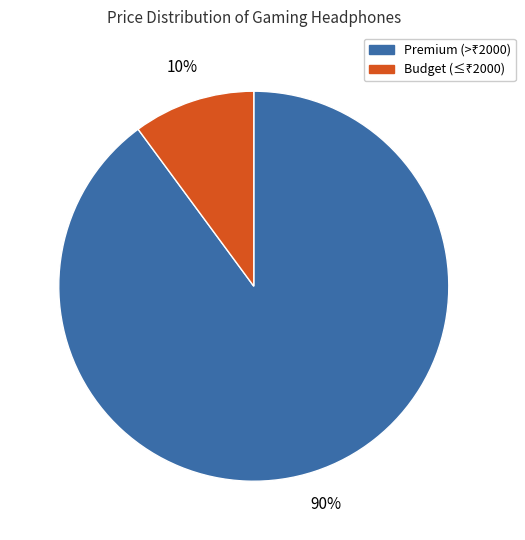

To the nearest percent, what is the difference between the largest and smallest slice percentages?

80%